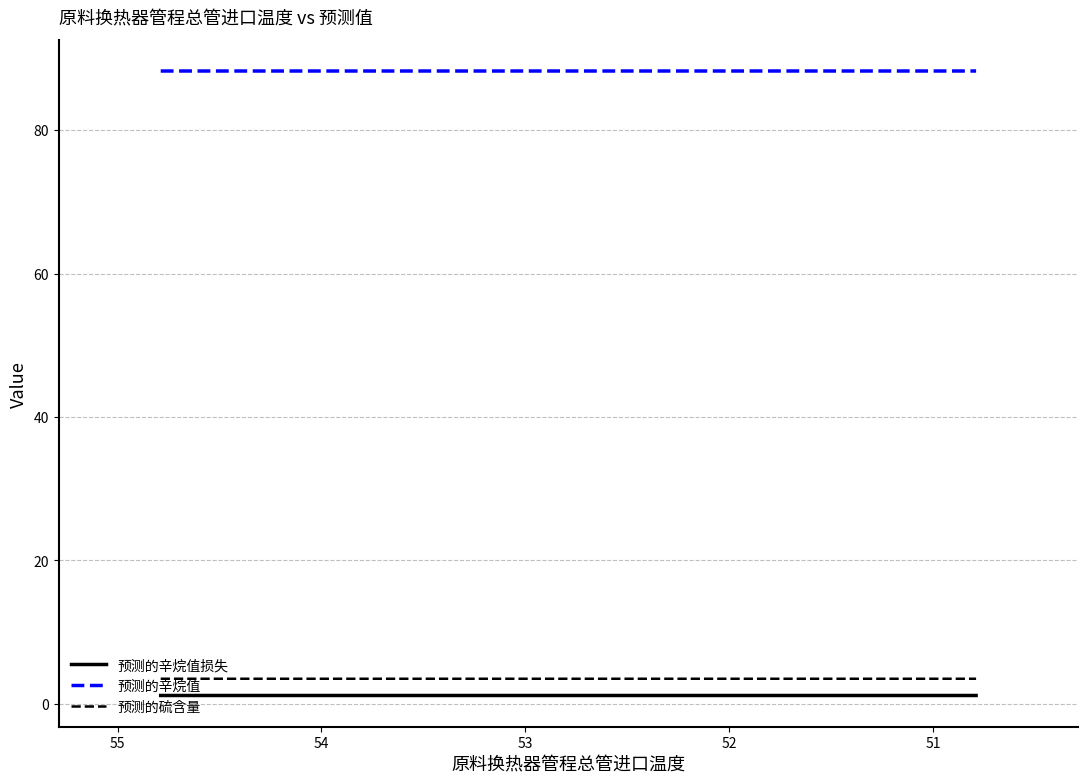

What are all the series names shown in the legend?

预测的辛烷值损失, 预测的辛烷值, 预测的硫含量